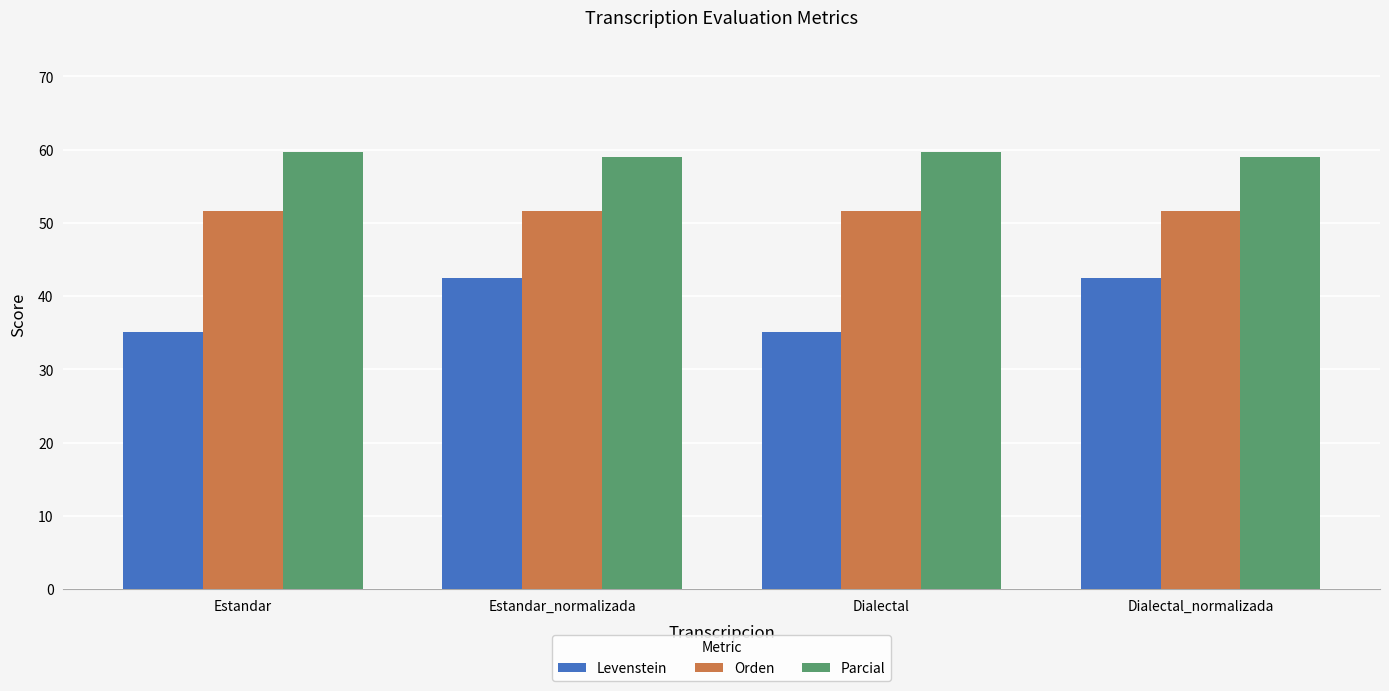

What is the sum of all Parcial values?

237.3